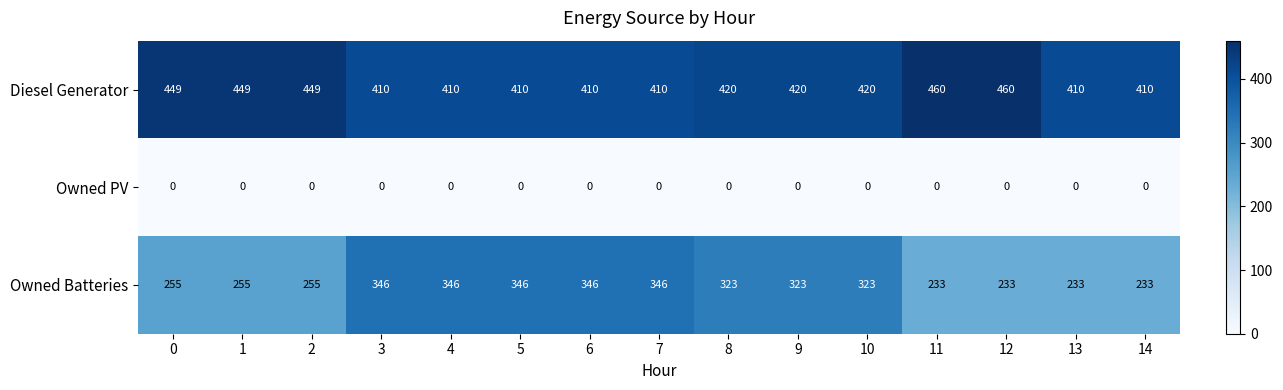

What is the greatest value displayed?

460